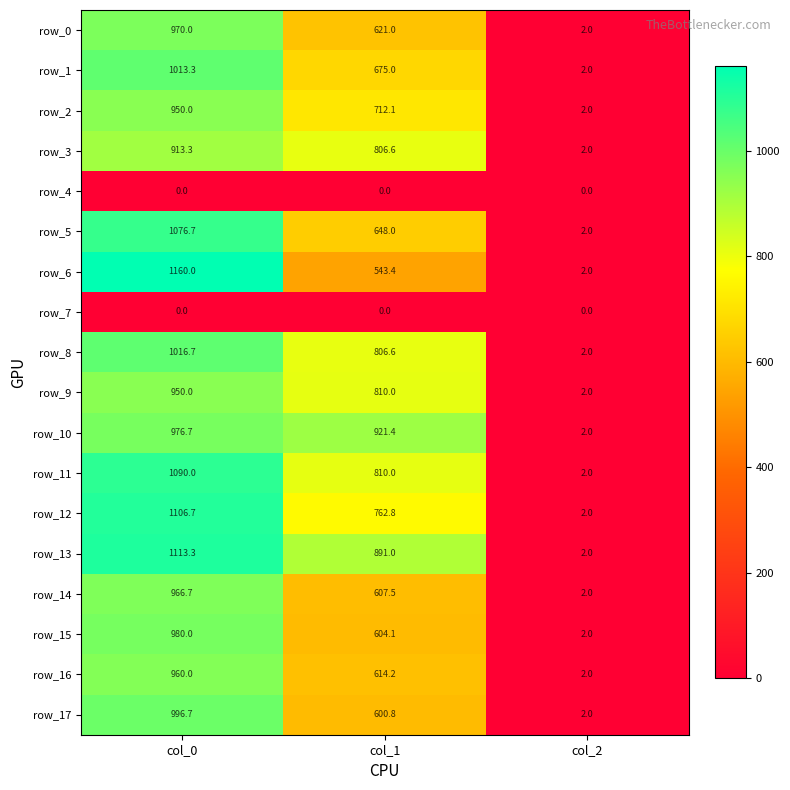

At how many categories does at least one series exceed 1031?

1